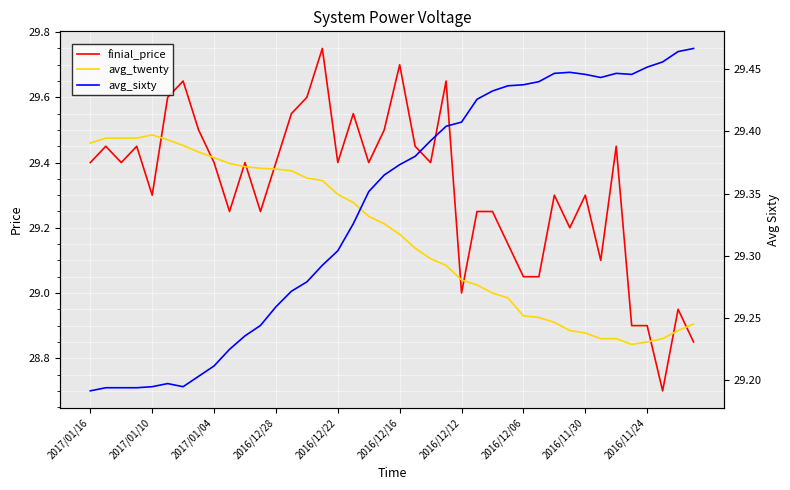

Rank the series at 2017/01/16 from highest to lowest value.

avg_twenty, finial_price, avg_sixty